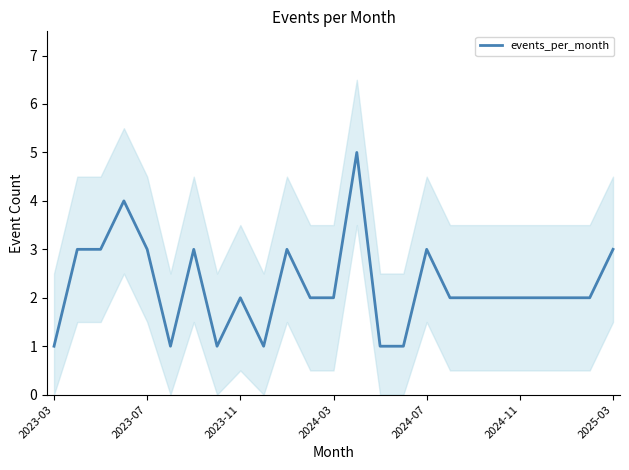

What is the average value?

2